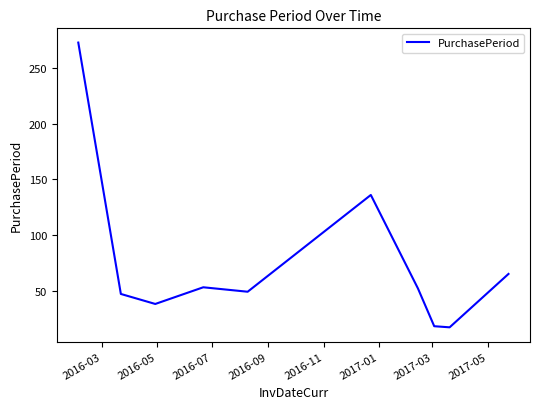

What is the greatest value displayed?

273